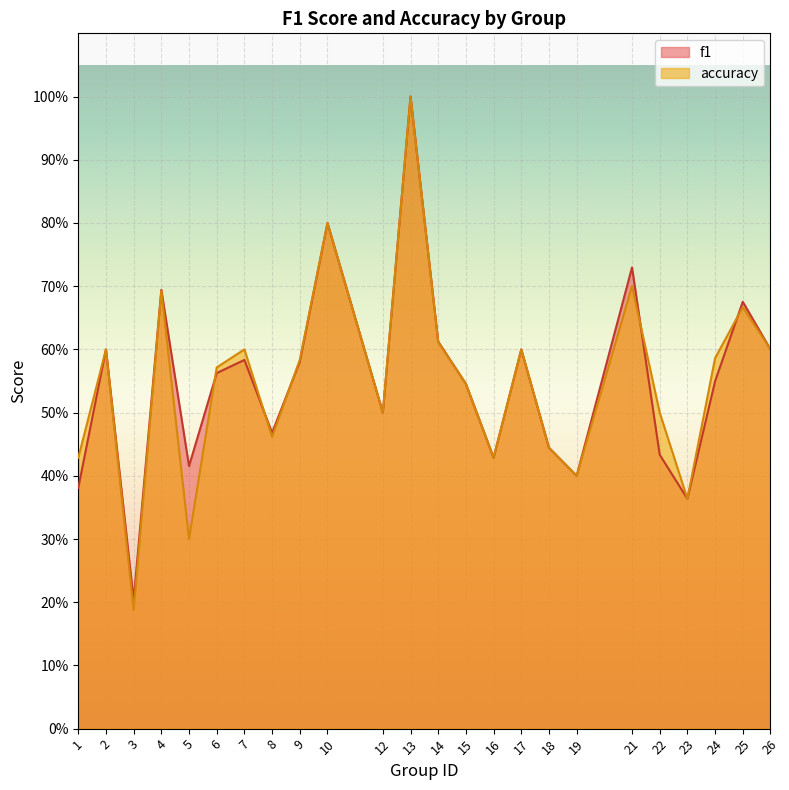

True or false: accuracy and f1 cross at least once.

True